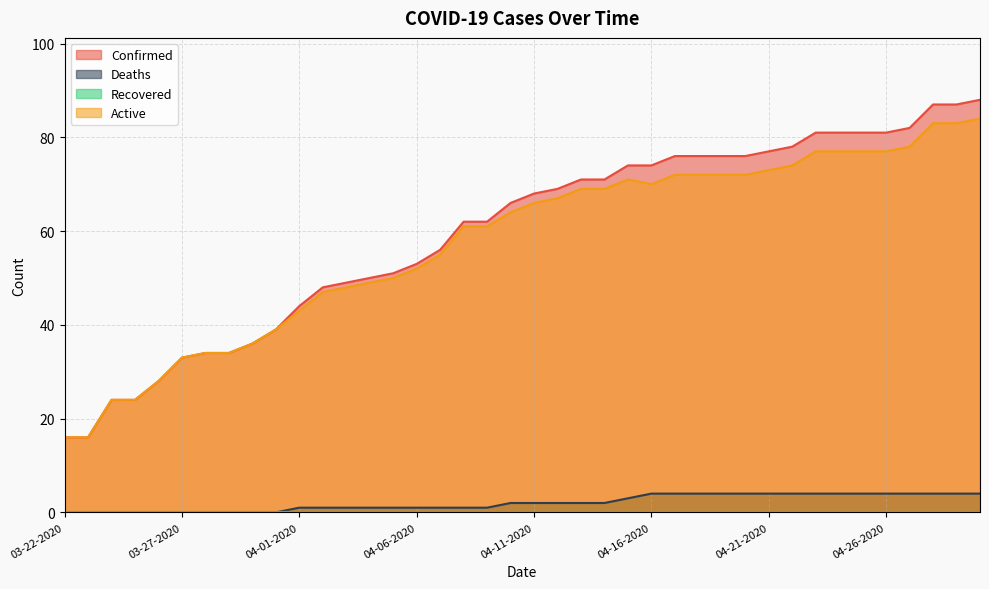

Which has a higher value, 04-16-2020 or 04-28-2020?

04-28-2020